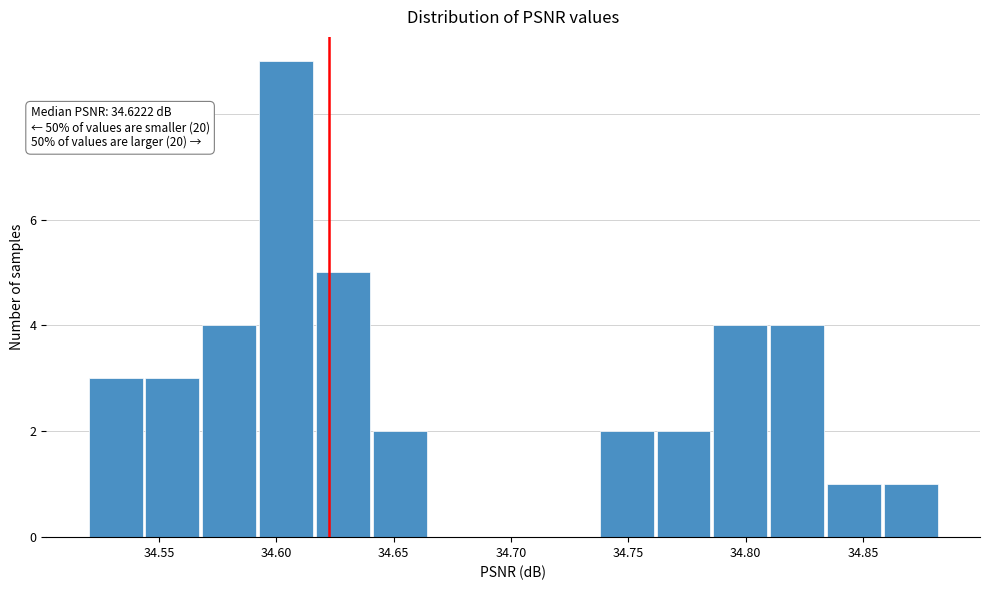

Which range on the x-axis has the tallest bar?

34.590 to 34.615